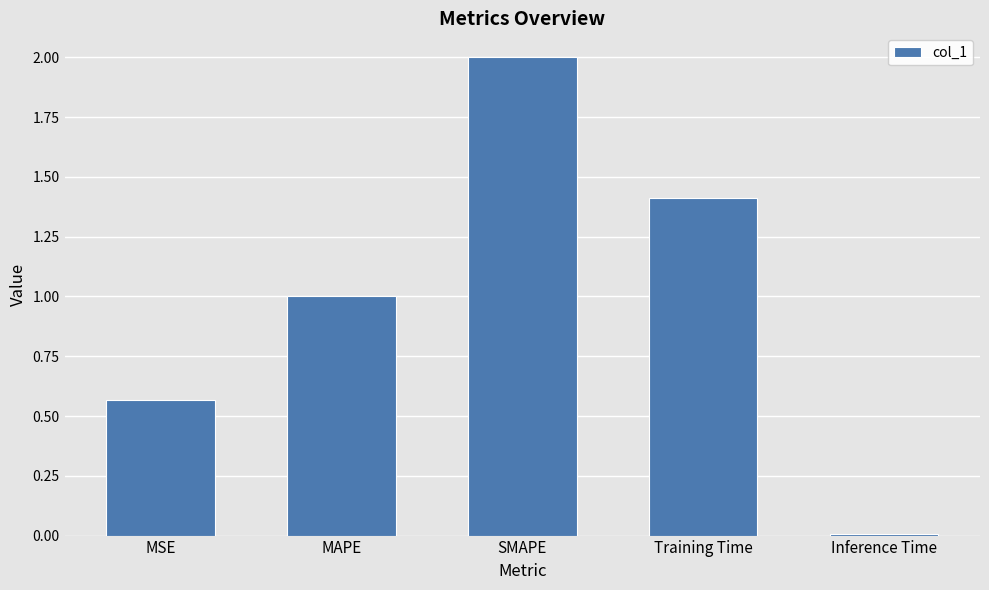

At which label is the value closest to 1?

MAPE